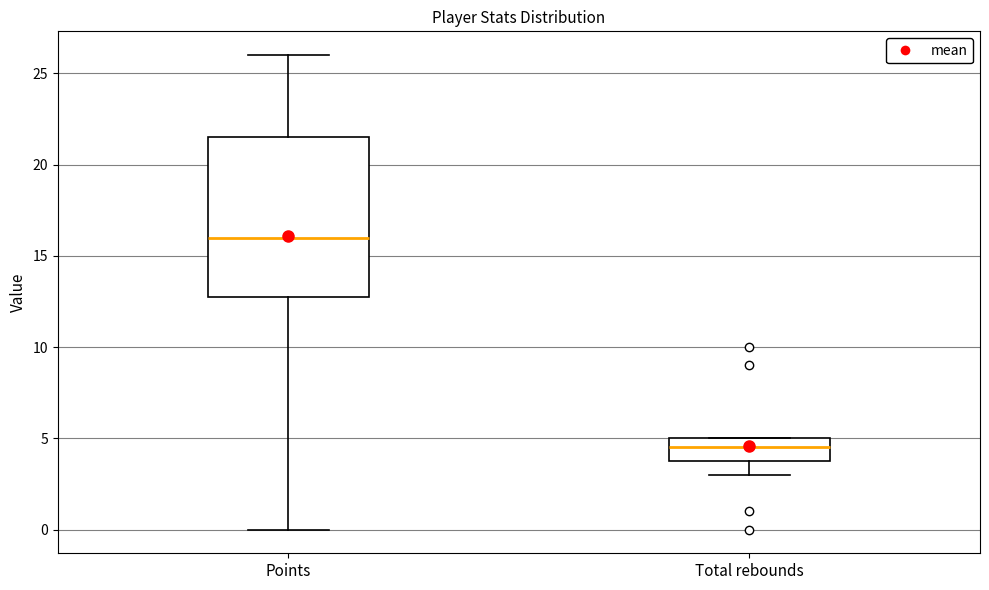

Which box's median line is the lowest?

Total rebounds